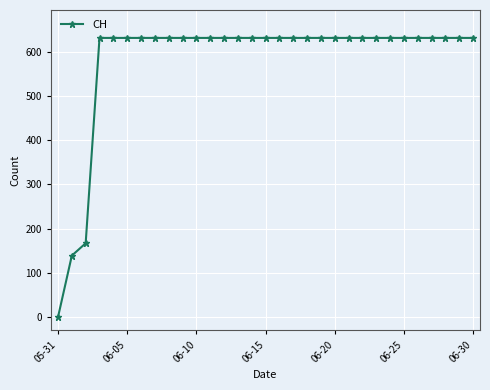

Does the chart have visible grid lines?

Yes